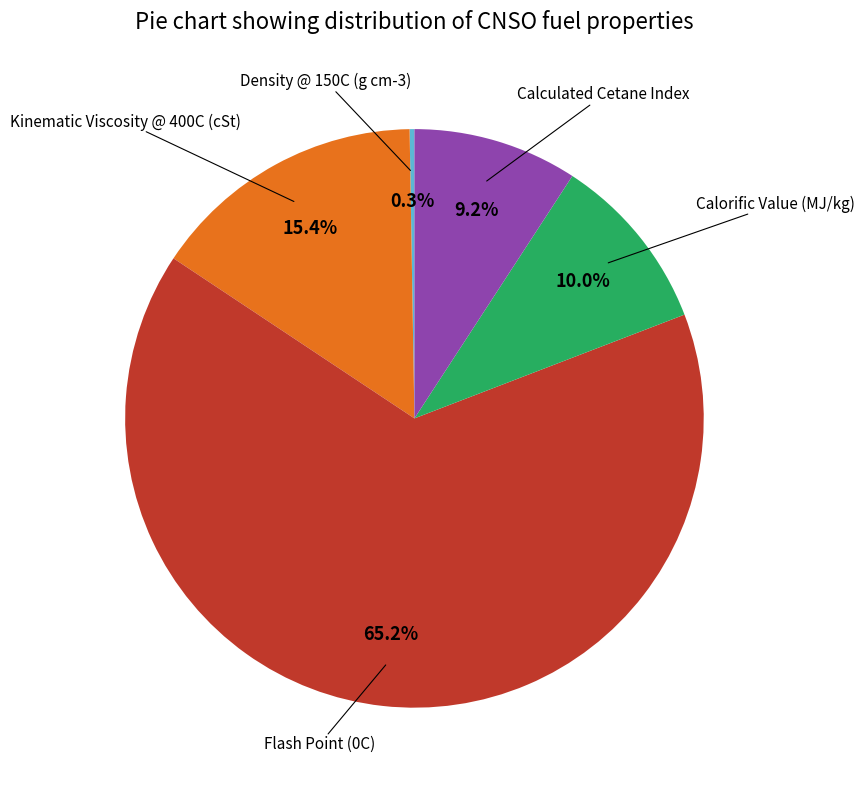

Does any single category account for the majority?

Yes